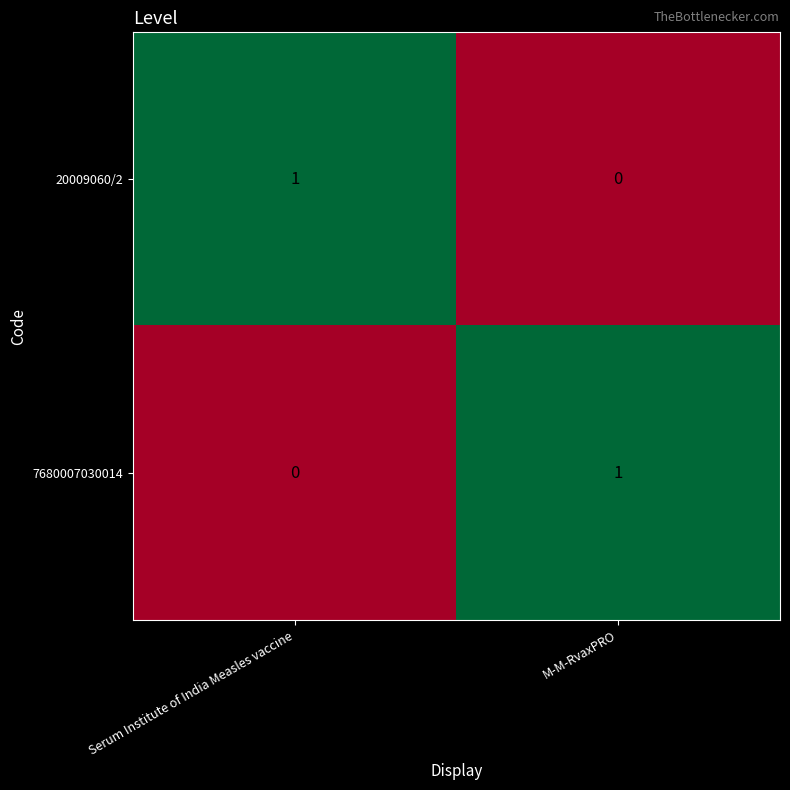

At which label is 20009060/2 closest to 0?

M-M-RvaxPRO